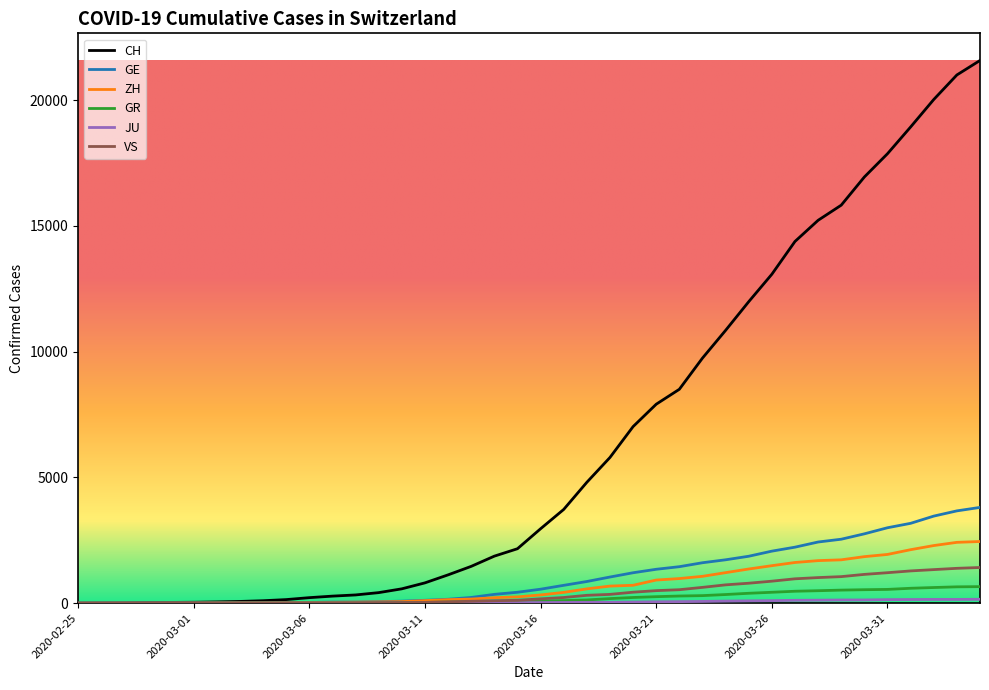

Does the chart display data point markers on the line(s)?

No